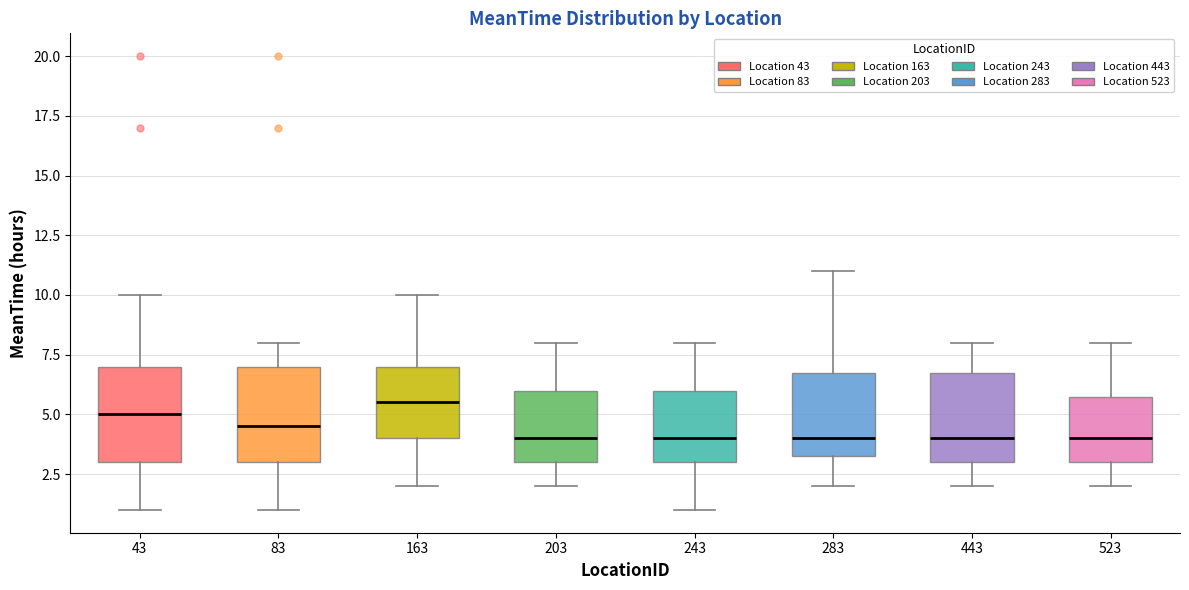

Reading left to right, transcribe this box plot: for each box, give where its median line is, the range the box spans, and where its two whiskers end, as read against the y-axis. The values are not printed on the chart, so give them approximately, as read against the axis.

43: median 5.0, box 3.0 to 7.0, whiskers 1.0 to 10.0
83: median 4.5, box 3.0 to 7.0, whiskers 1.0 to 8.0
163: median 5.5, box 4.0 to 7.0, whiskers 2.0 to 10.0
203: median 4.0, box 3.0 to 6.0, whiskers 2.0 to 8.0
243: median 4.0, box 3.0 to 6.0, whiskers 1.0 to 8.0
283: median 4.0, box 3.5 to 7.0, whiskers 2.0 to 11.0
443: median 4.0, box 3.0 to 7.0, whiskers 2.0 to 8.0
523: median 4.0, box 3.0 to 6.0, whiskers 2.0 to 8.0